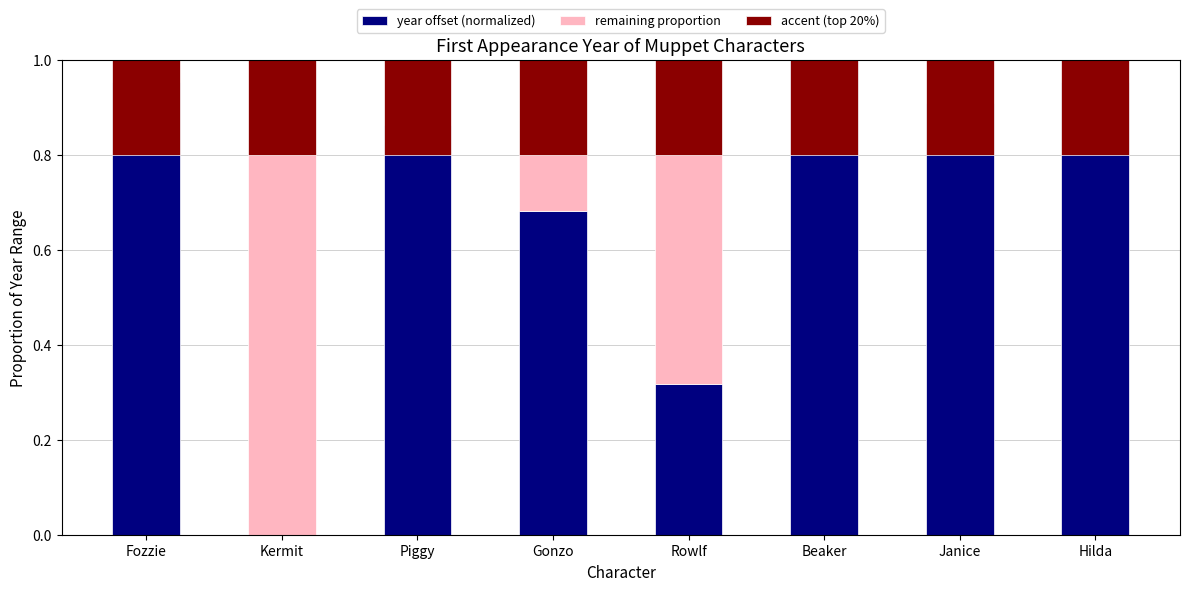

Where is remaining proportion nearest to the value 0?

Beaker